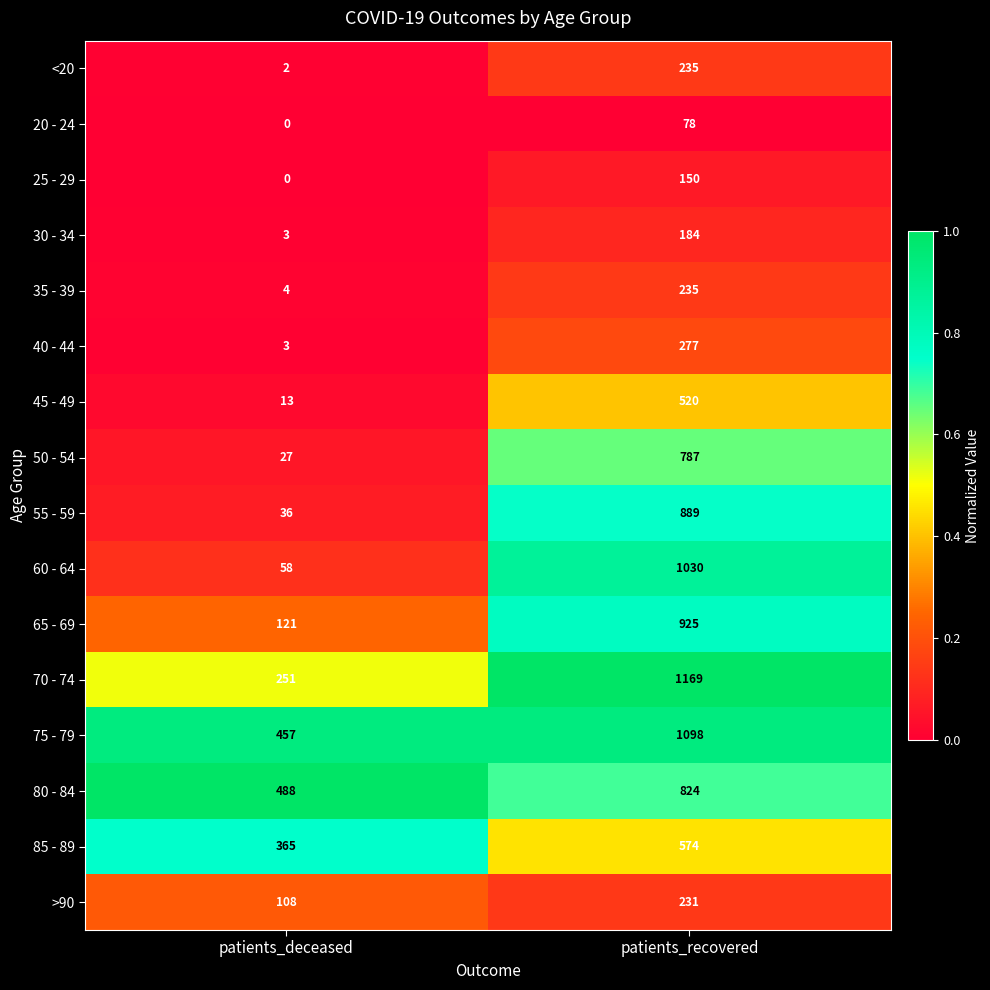

What is the difference between the highest and lowest values at patients_deceased?

488